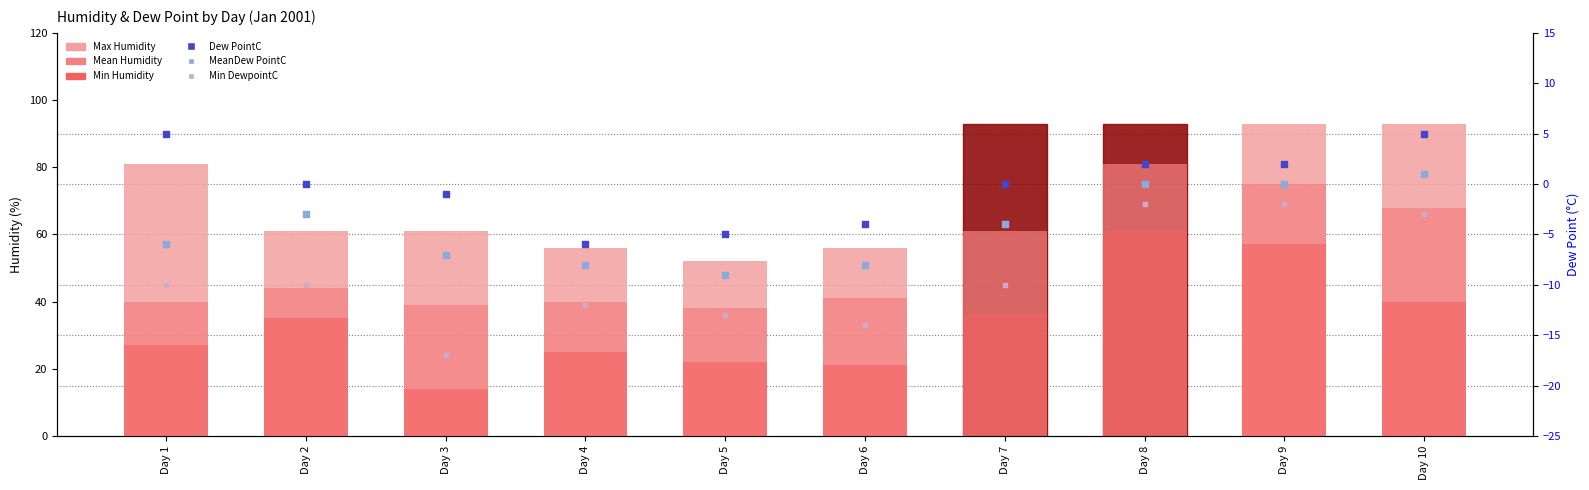

What are all the series names shown in the legend?

Max Humidity, Mean Humidity, Min Humidity, Dew PointC, MeanDew PointC, Min DewpointC